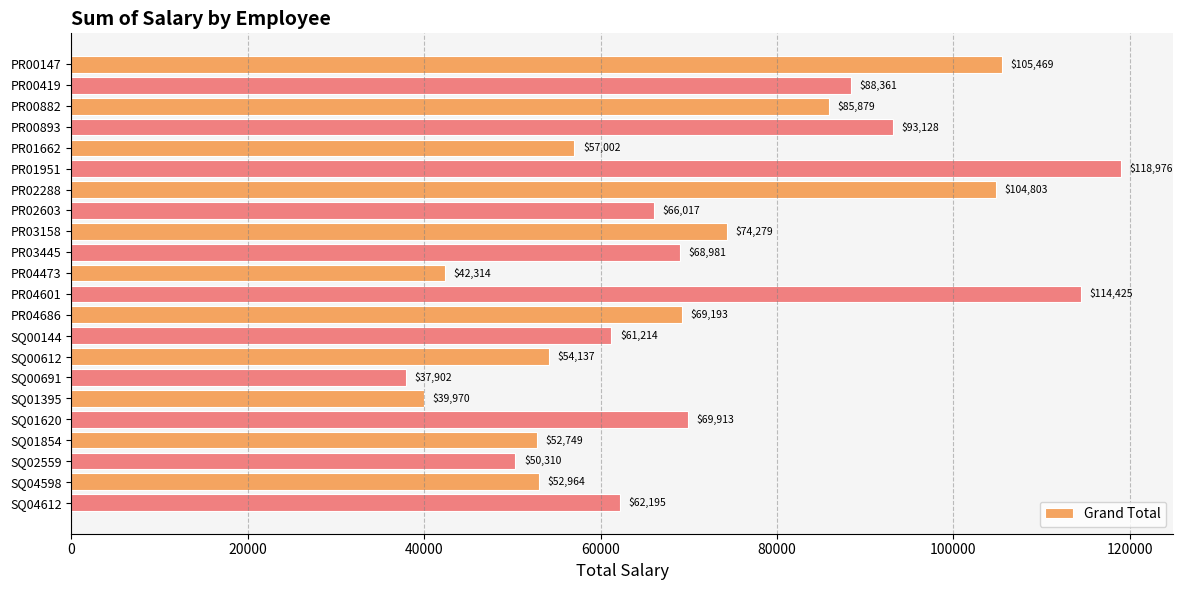

What is the greatest value displayed?

118976.2